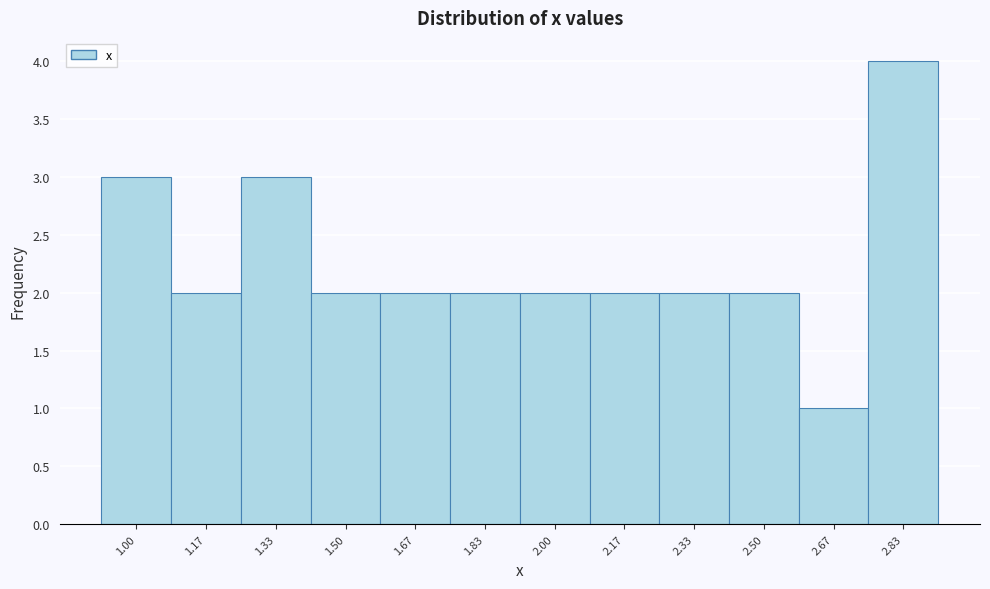

Reading left to right, what are all the values shown in this chart?

1.00=3	1.17=2	1.33=3	1.50=2	1.67=2	1.83=2	2.00=2	2.17=2	2.33=2	2.50=2	2.67=1	2.83=4